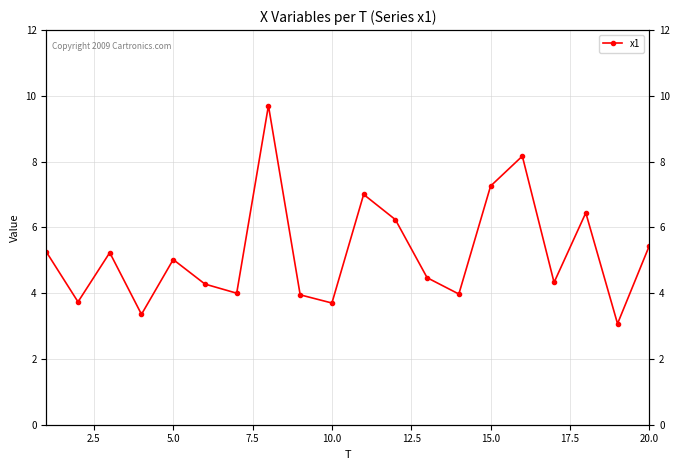

What is the sum of all values?

104.6